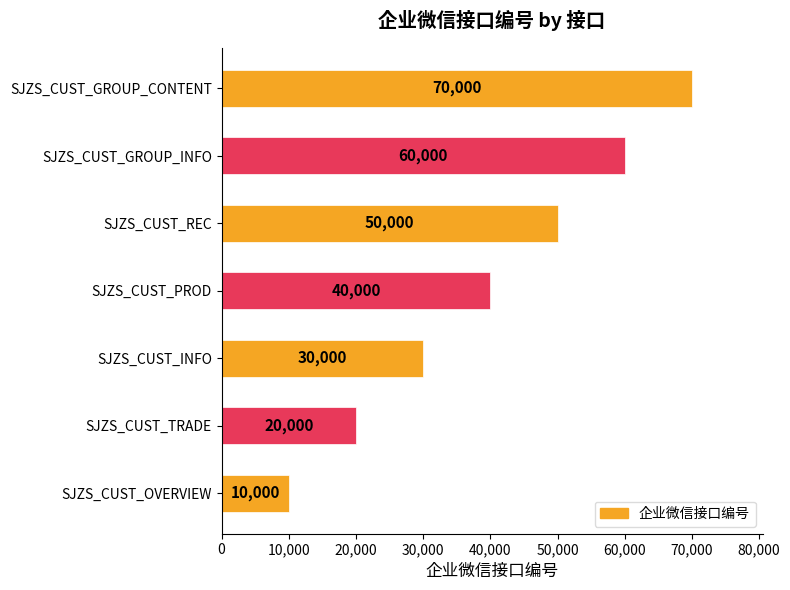

List the labels in order of value, smallest first.

SJZS_CUST_OVERVIEW, SJZS_CUST_TRADE, SJZS_CUST_INFO, SJZS_CUST_PROD, SJZS_CUST_REC, SJZS_CUST_GROUP_INFO, SJZS_CUST_GROUP_CONTENT